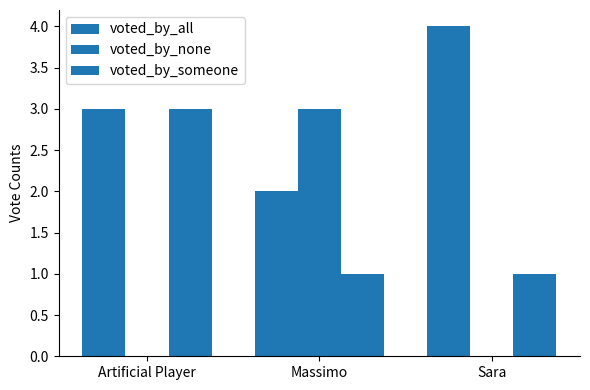

How many series are shown in this chart?

3